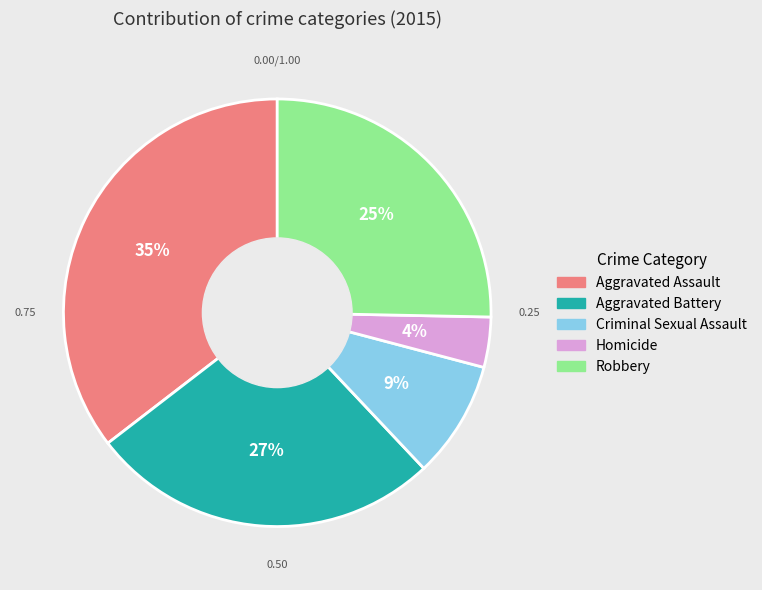

The Homicide slice represents 10% of the pie. True or false?

False